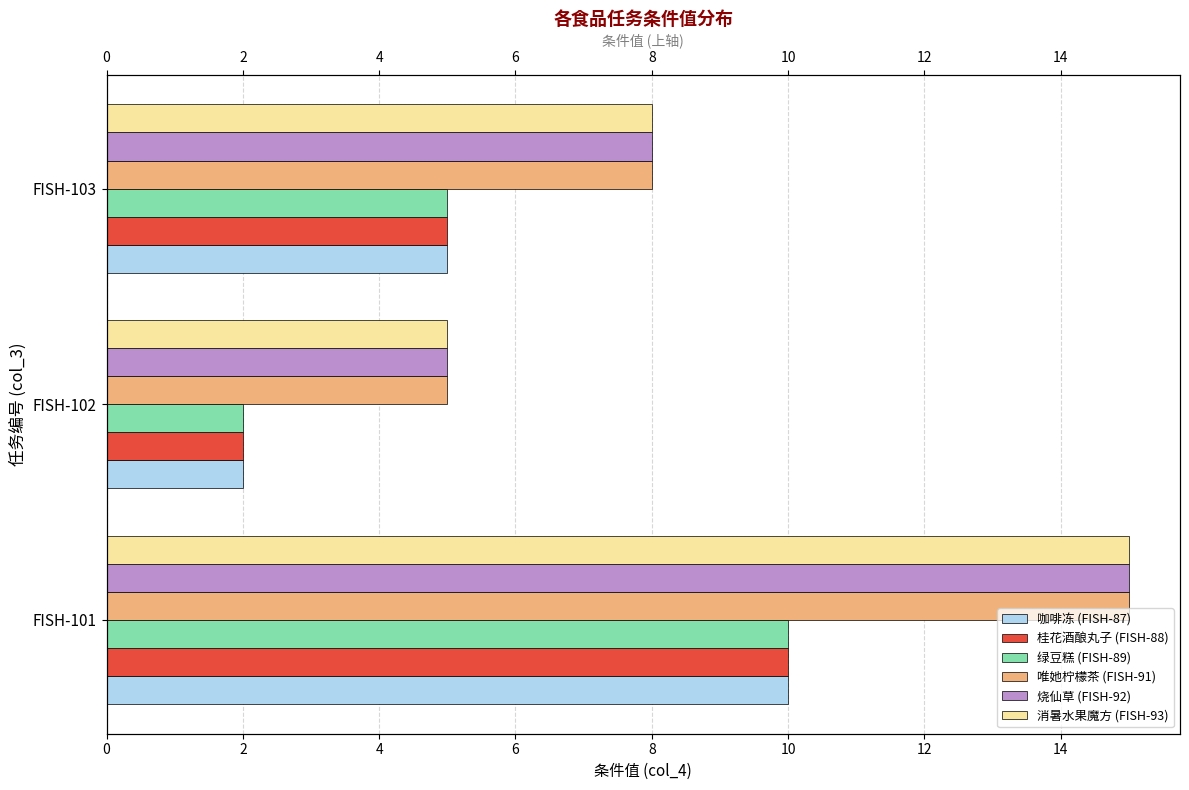

Is it true that 咖啡冻 (FISH-87) equals 1 at FISH-102?

False